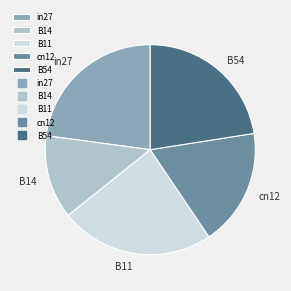

Does B14 represent more than half of the total?

No